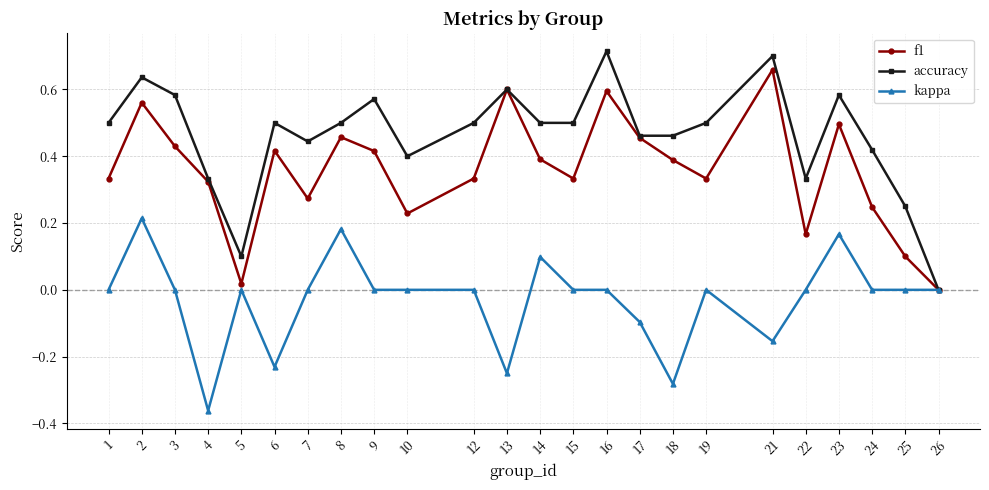

List the series in order of their peak value, highest first.

accuracy, f1, kappa